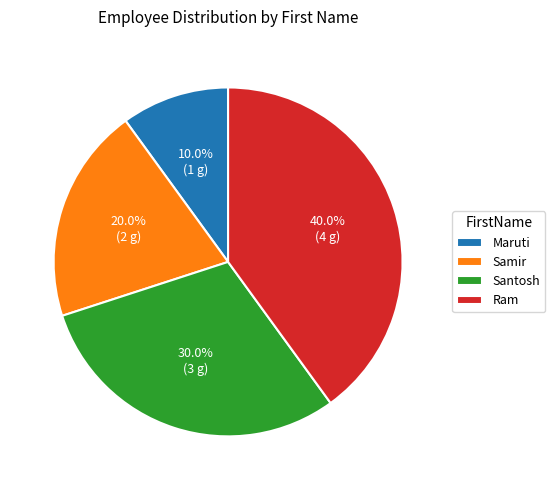

The Santosh slice represents 30% of the pie. True or false?

True